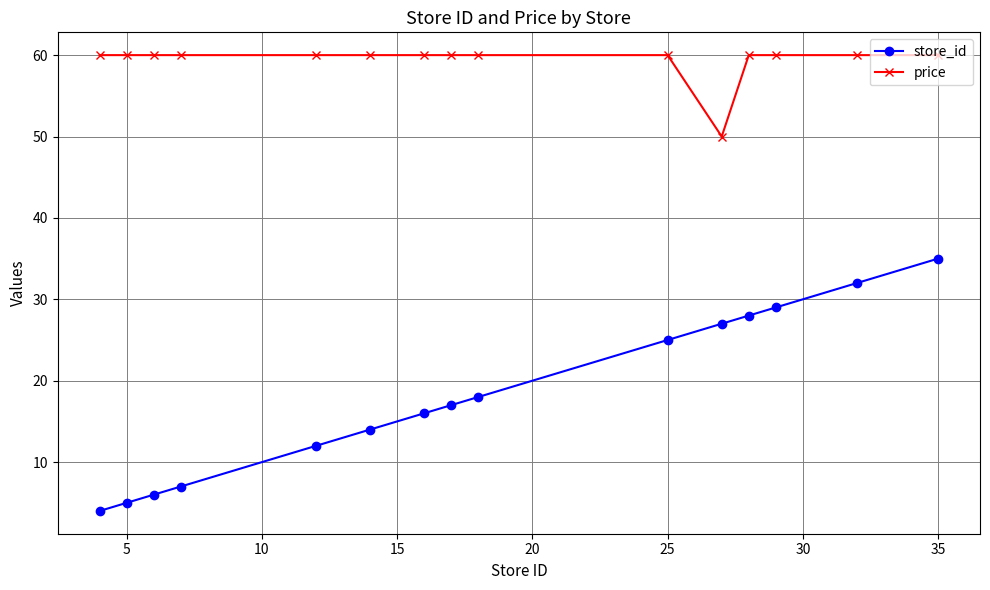

Which series has the widest spread of values?

store_id